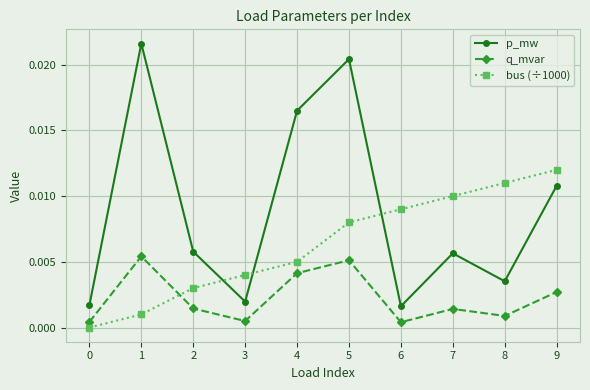

List the series in order of their overall mean, lowest first.

q_mvar, bus (÷1000), p_mw